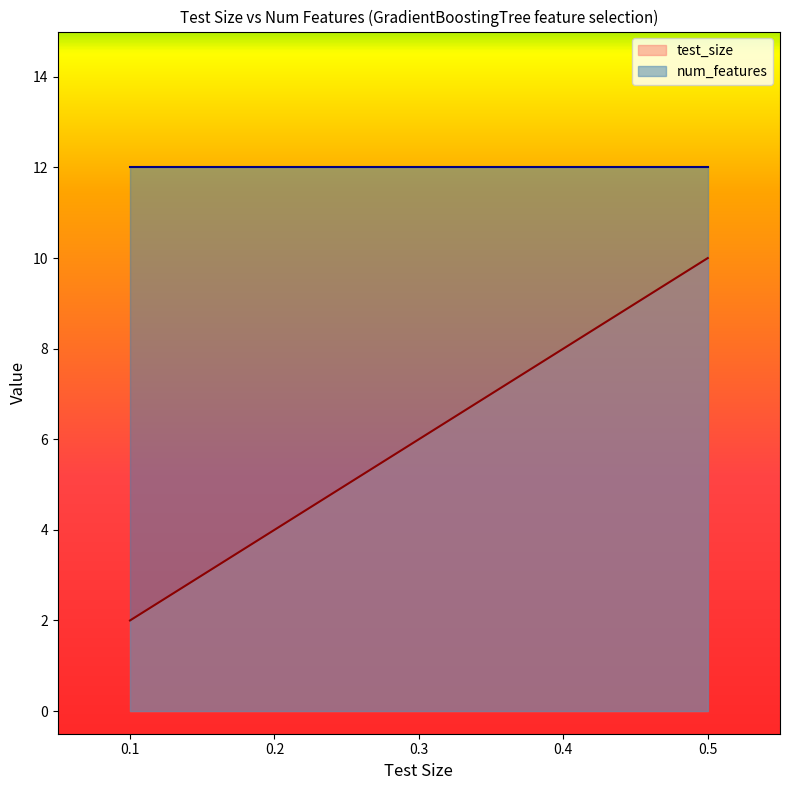

True or false: test_size and num_features cross at least once.

False